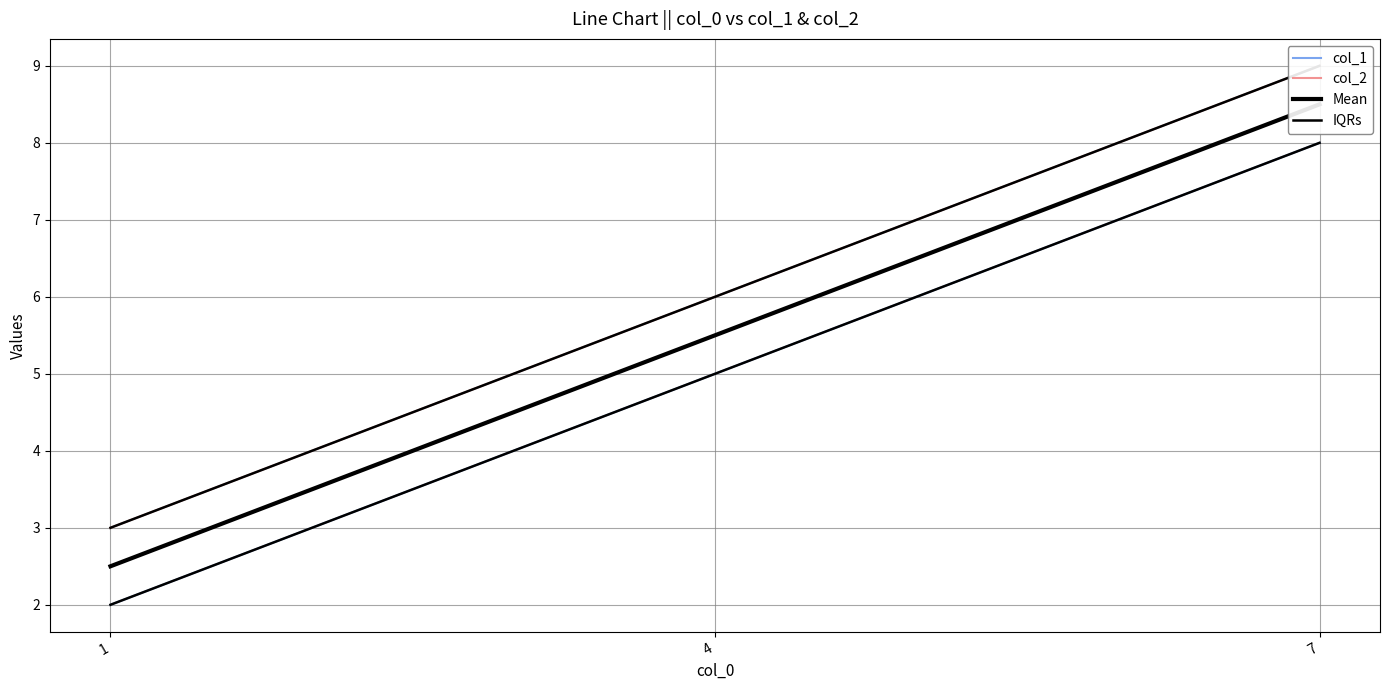

List the series in order of their peak value, highest first.

col_2, IQRs, Mean, col_1